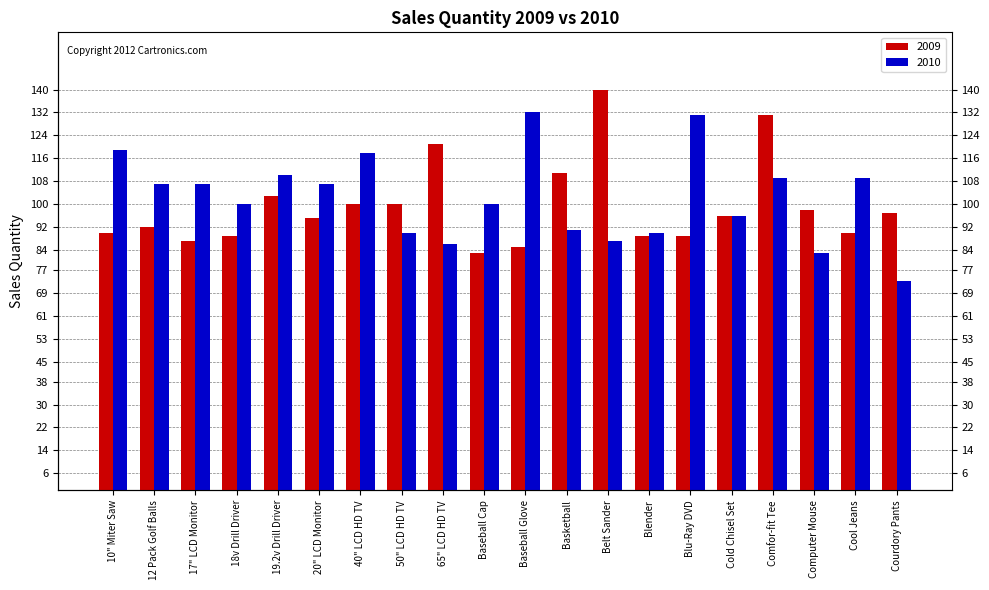

How many distinct data groups are displayed?

2